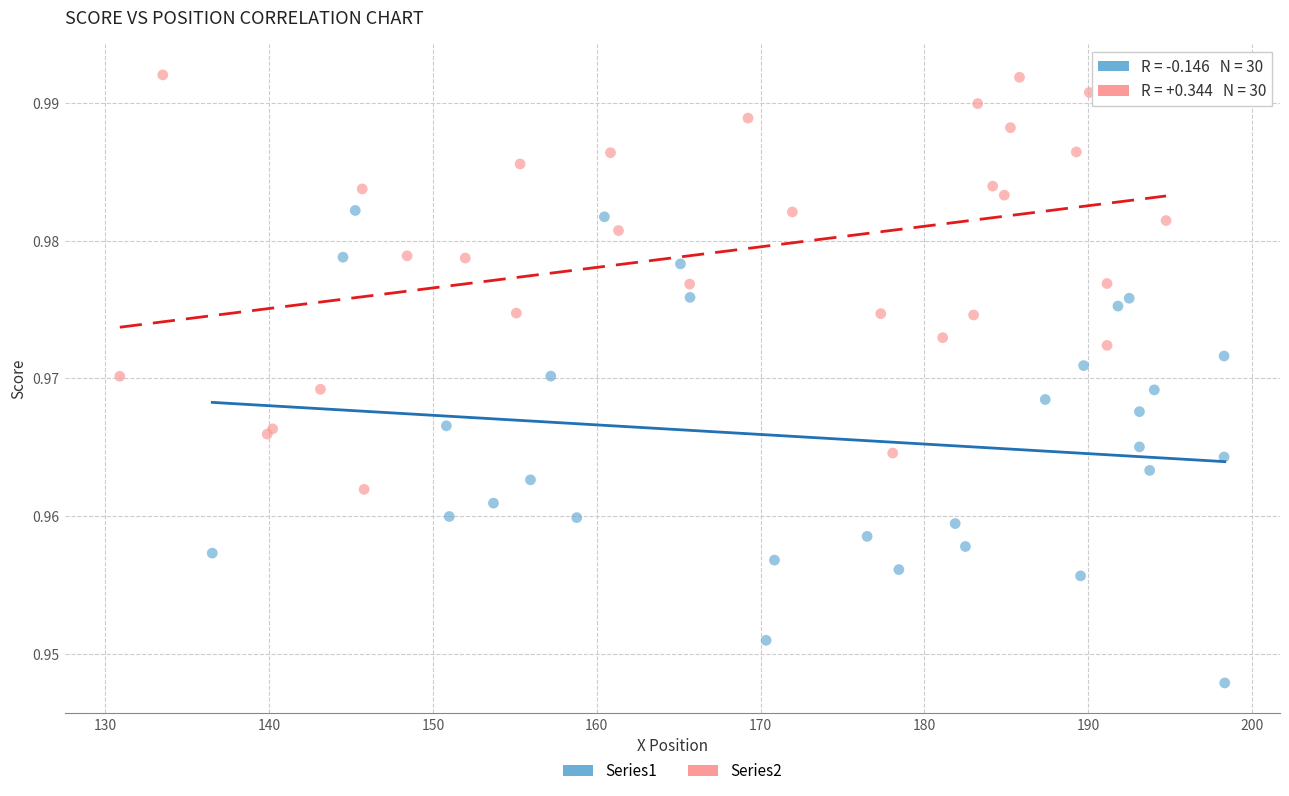

Which series has the largest Y range (max minus min)?

Series1